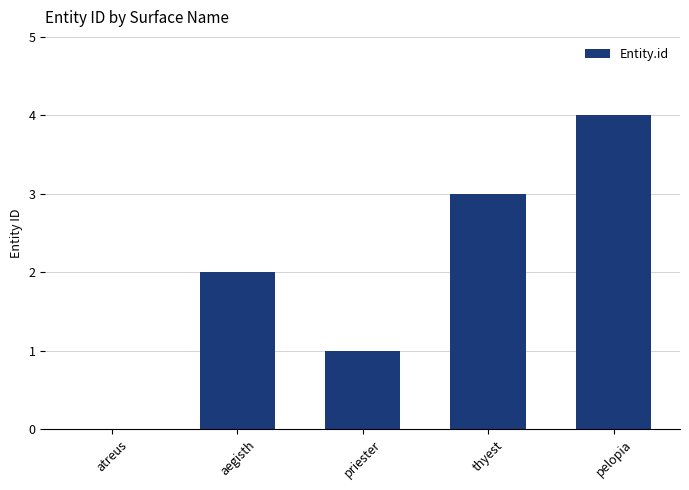

What is the average value?

2